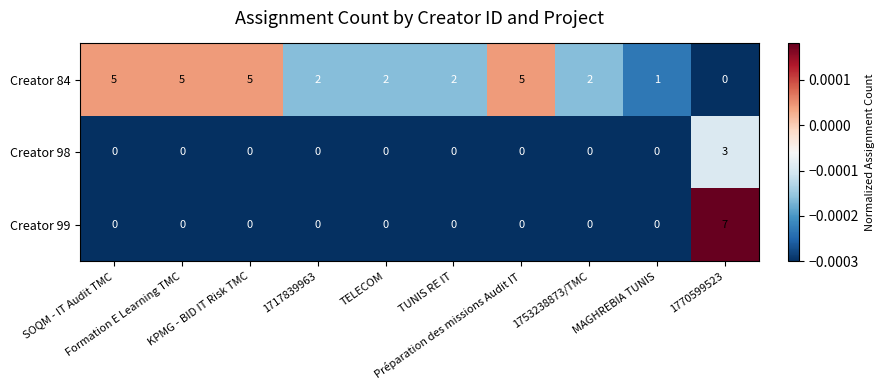

Count the Creator 98 values in the range 0 to 1.

9